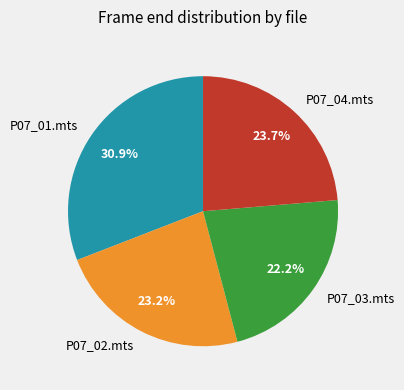

Does P07_02.mts account for over 50% of the chart?

No